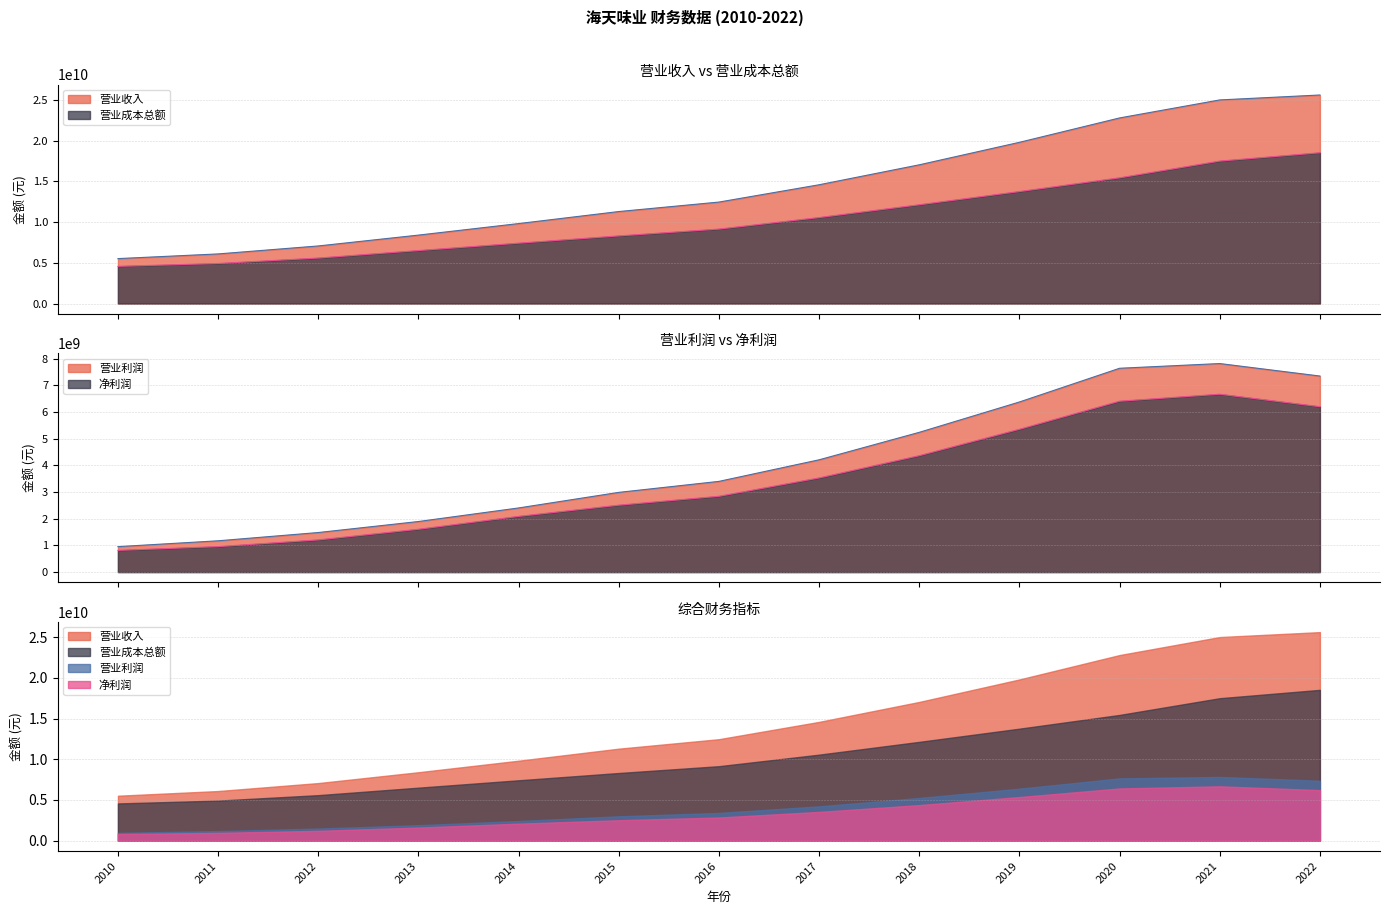

What is the lowest value of the 净利润 series?

814184256.9